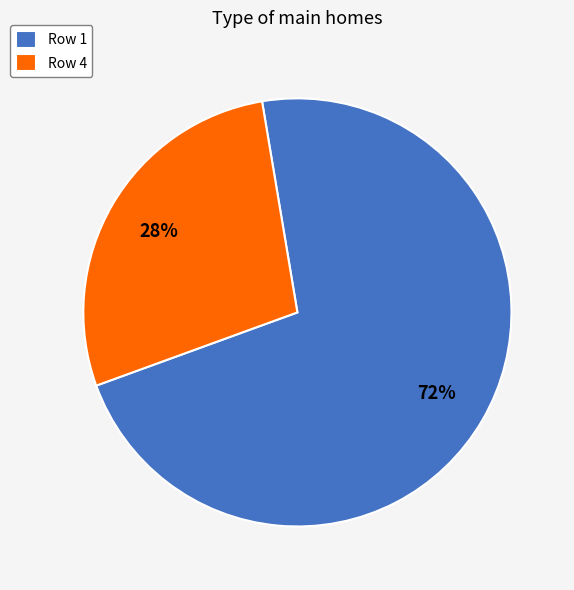

What is the smallest slice in the pie chart?

Row 4